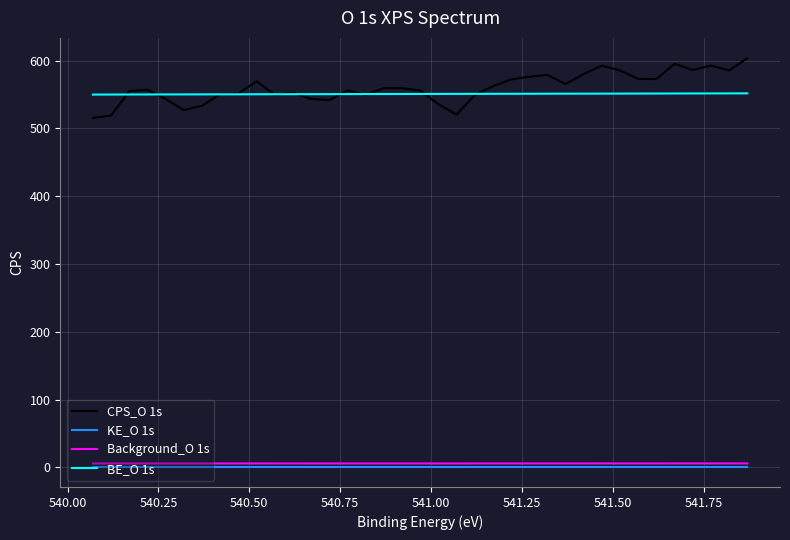

What is the difference between the highest and lowest values at 541.50?

584.6